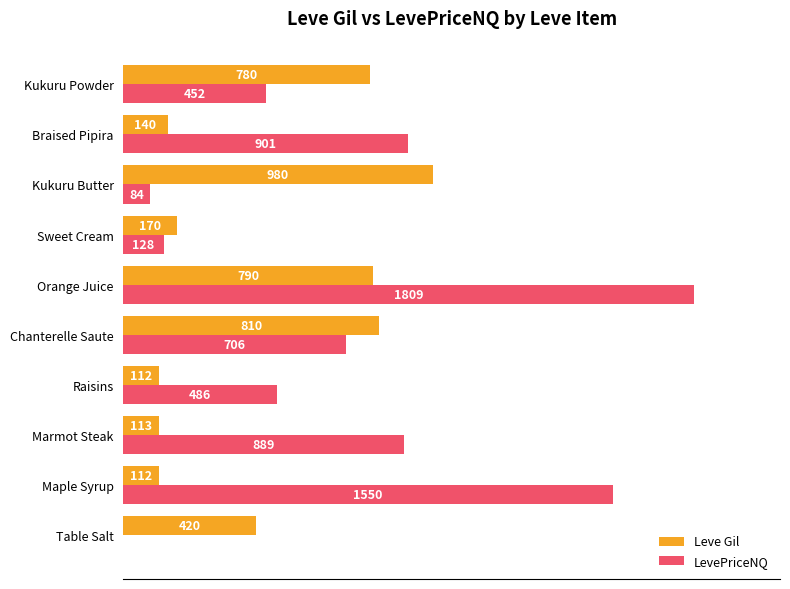

What are all the series names shown in the legend?

Leve Gil, LevePriceNQ